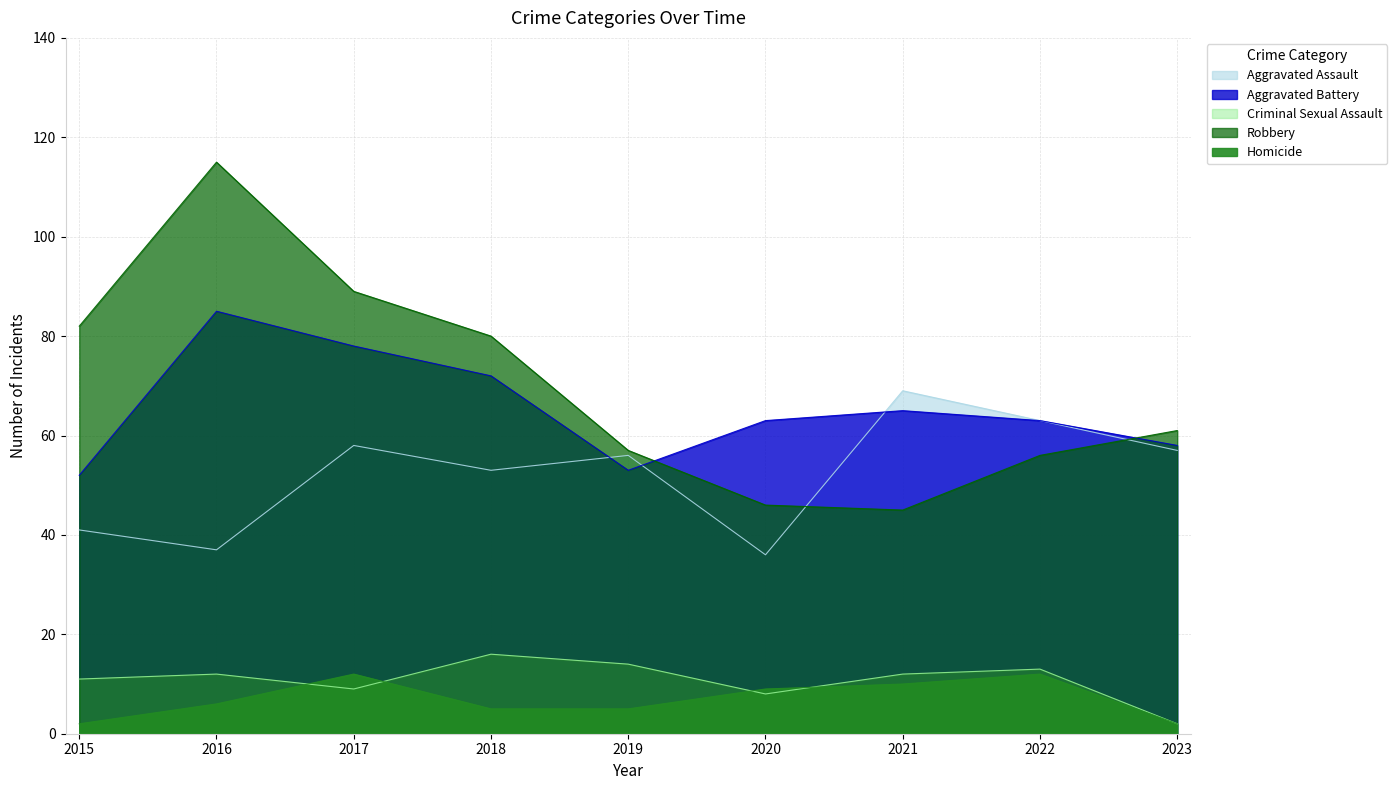

At 2023, list the series in order from largest to smallest.

Robbery, Aggravated Battery, Aggravated Assault, Criminal Sexual Assault, Homicide